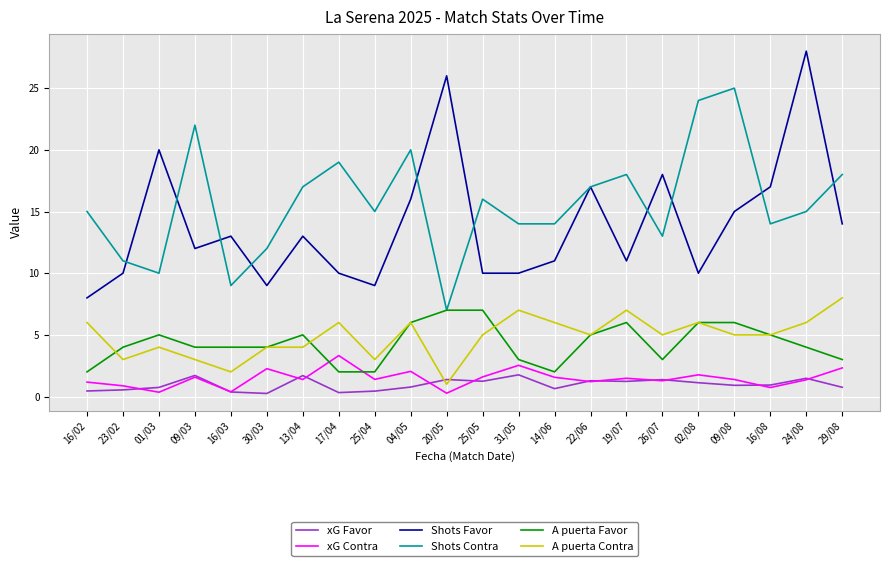

Which series has the largest total across all categories?

Shots Contra